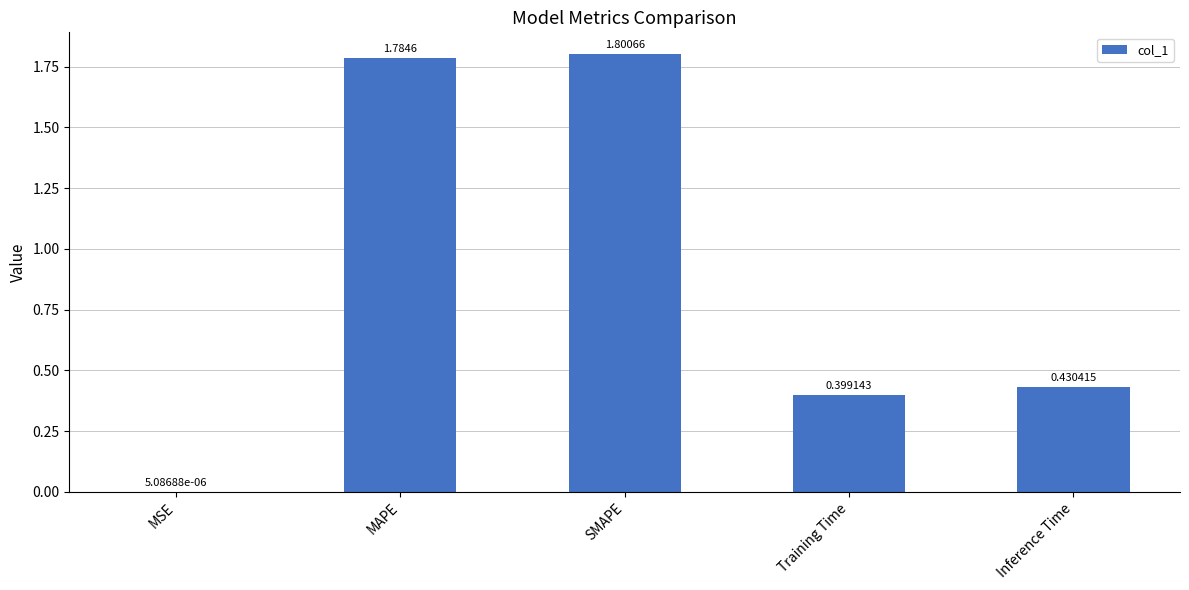

Where is the data nearest to the value 0?

MSE